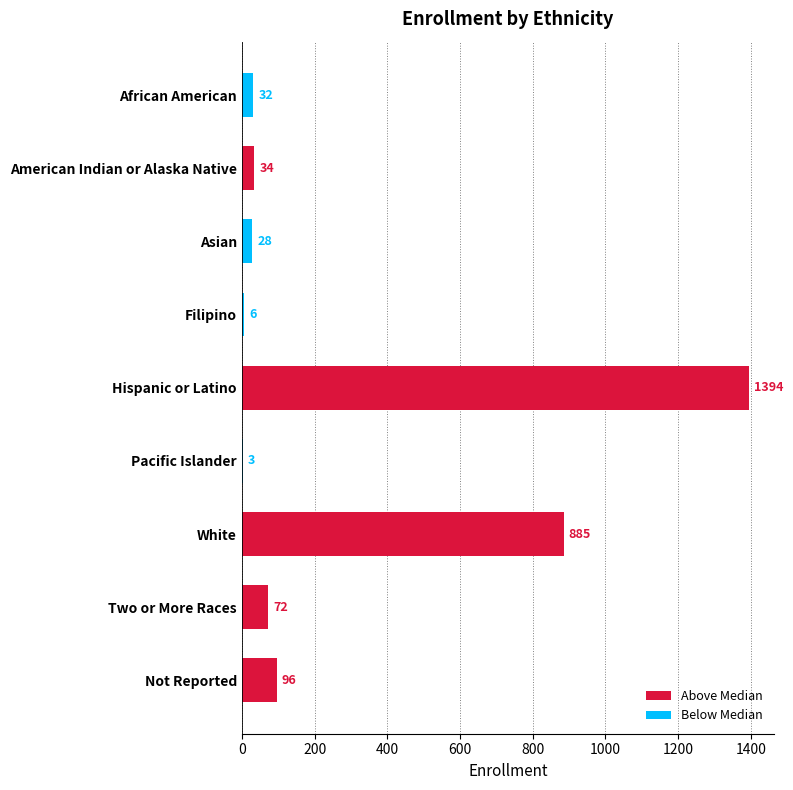

Which has a higher value, Filipino or Asian?

Asian